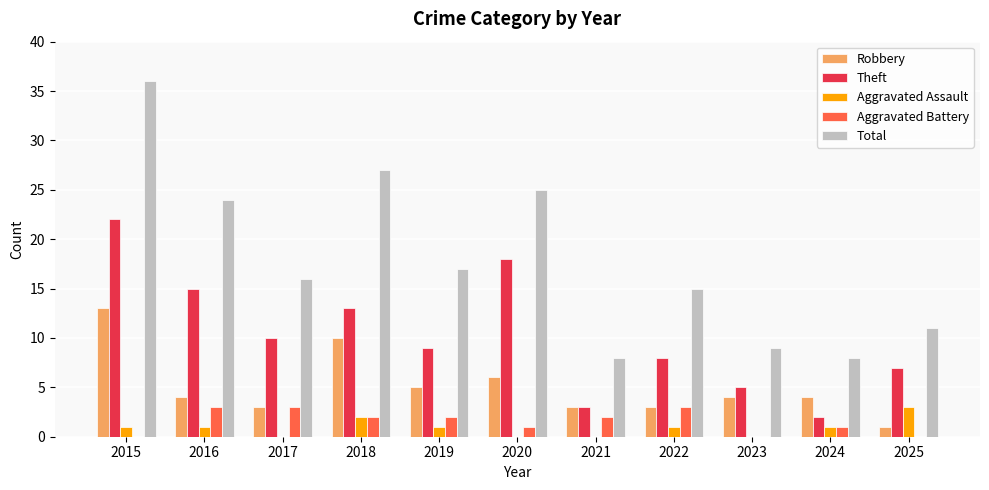

Reading right to left, extract all data points from this chart.

Robbery: 1	4	4	3	3	6	5	10	3	4	13
Theft: 7	2	5	8	3	18	9	13	10	15	22
Aggravated Assault: 3	1	0	1	0	0	1	2	0	1	1
Aggravated Battery: 0	1	0	3	2	1	2	2	3	3	0
Total: 11	8	9	15	8	25	17	27	16	24	36